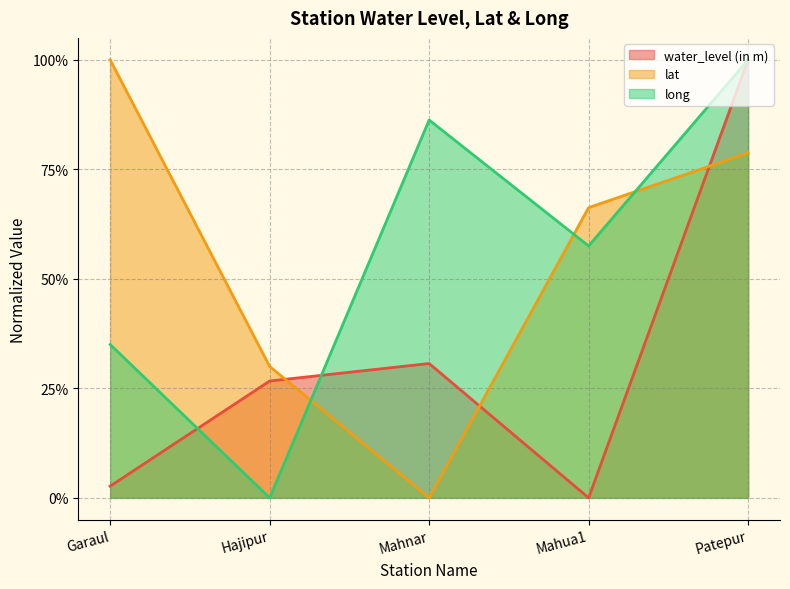

True or false: long has more than 0 points higher than both neighbors.

True